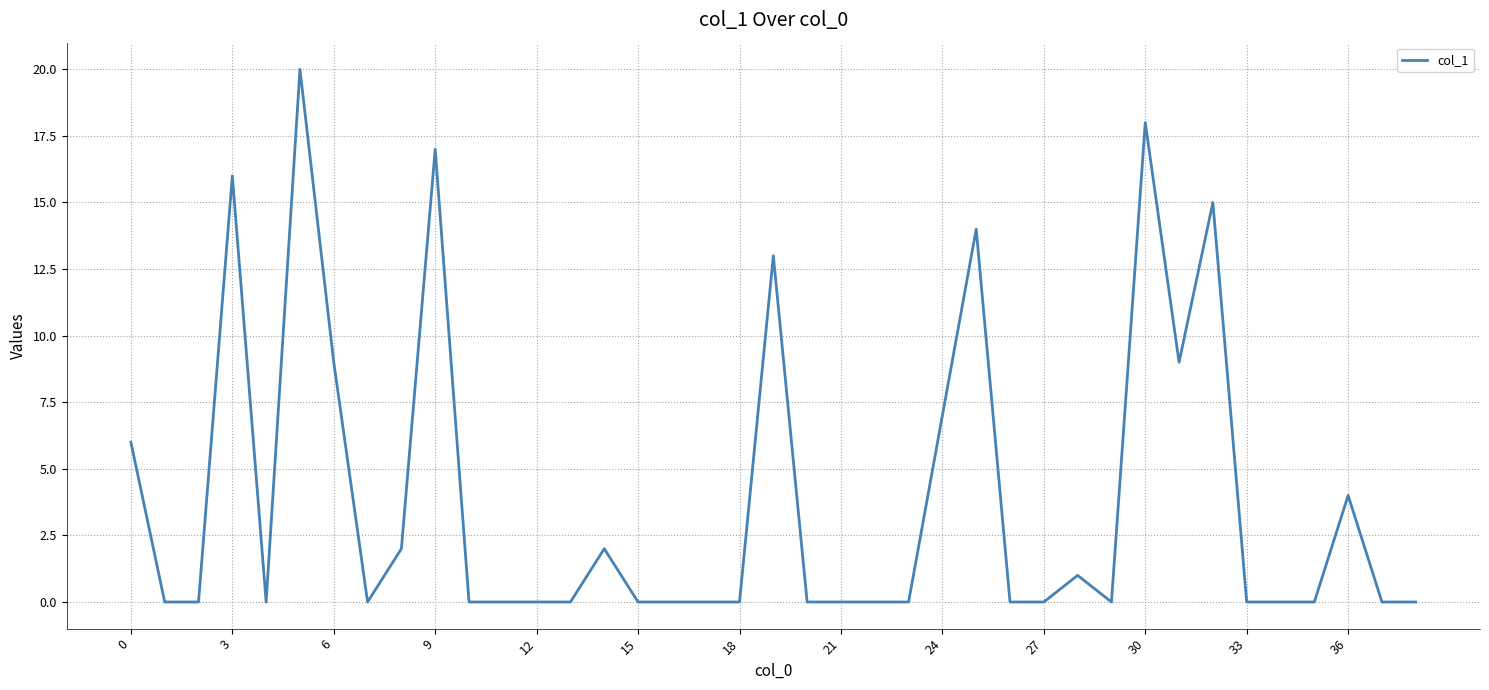

What is the greatest value displayed?

20